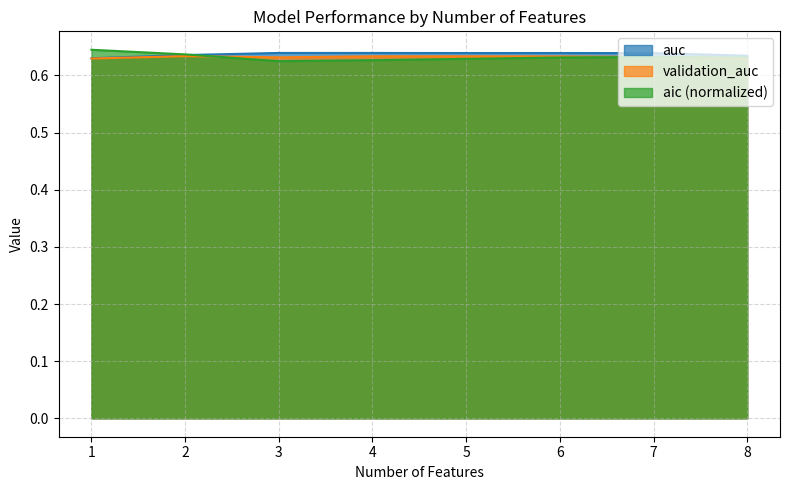

Reading right to left, extract all data points from this chart.

auc: 8=0.6	7=0.6	6=0.6	5=0.6	4=0.6	3=0.6	2=0.6	1=0.6
aic: 8=0.6	7=0.6	6=0.6	5=0.6	4=0.6	3=0.6	2=0.6	1=0.6
validation_auc: 8=0.6	7=0.6	6=0.6	5=0.6	4=0.6	3=0.6	2=0.6	1=0.6